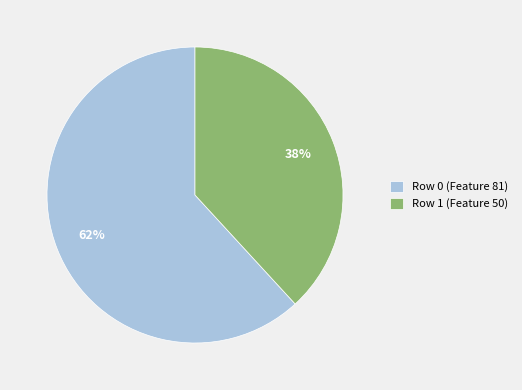

What percentage is the Row 0 (Feature 81) slice, to the nearest percent?

62%